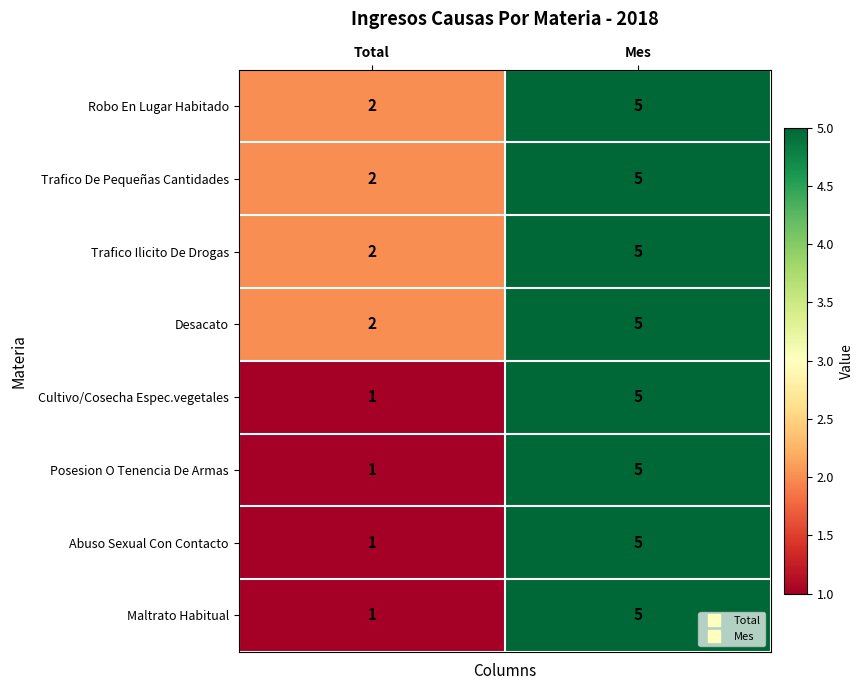

What is the greatest value displayed?

5